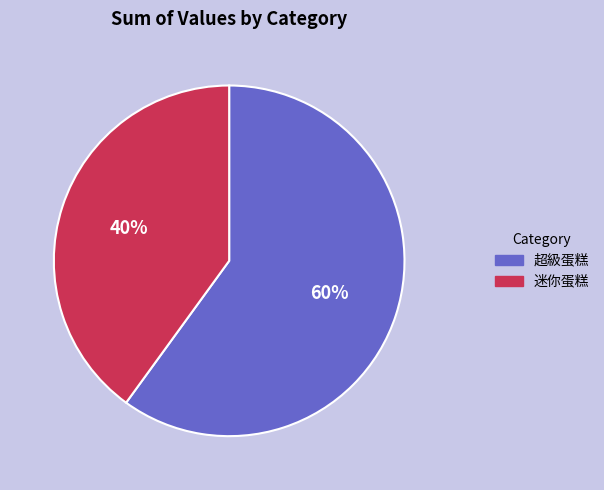

Which category has the smallest portion of the pie?

迷你蛋糕